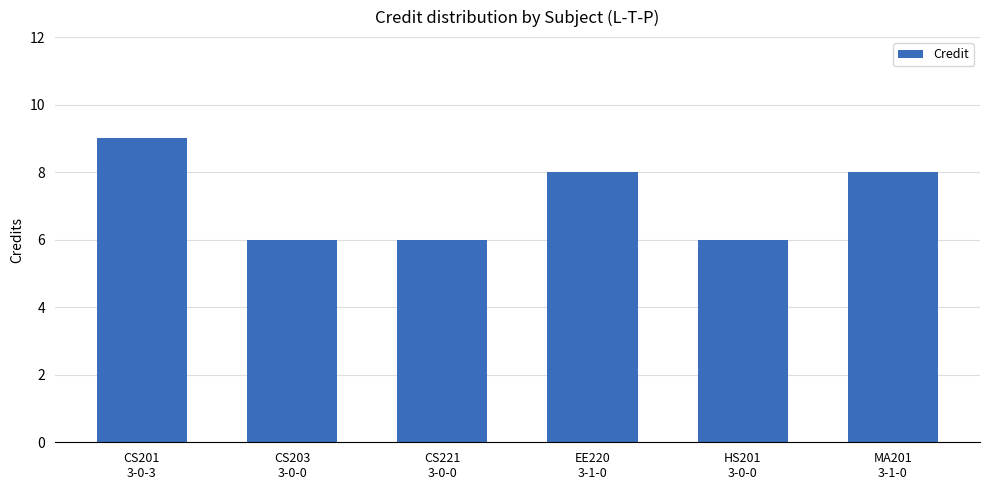

How many values are between 6 and 8?

5